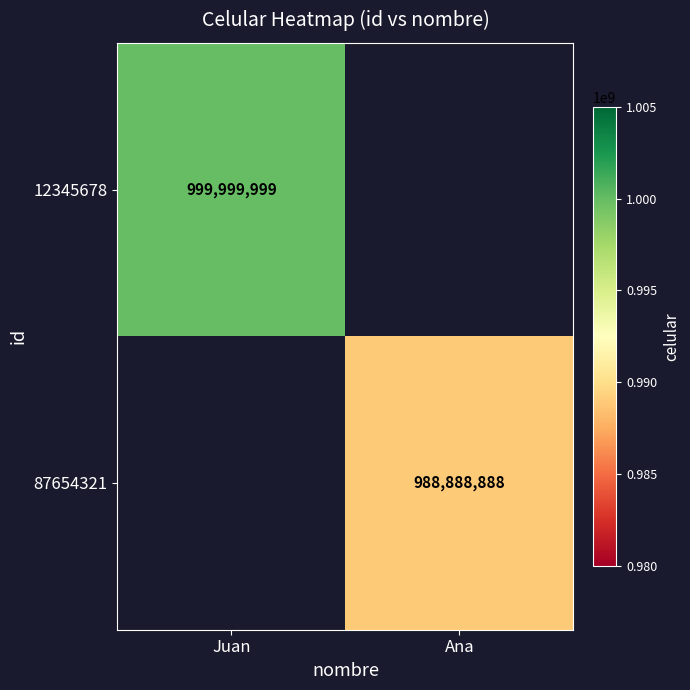

The value of 87654321 at Ana is 470880556. True or false?

False